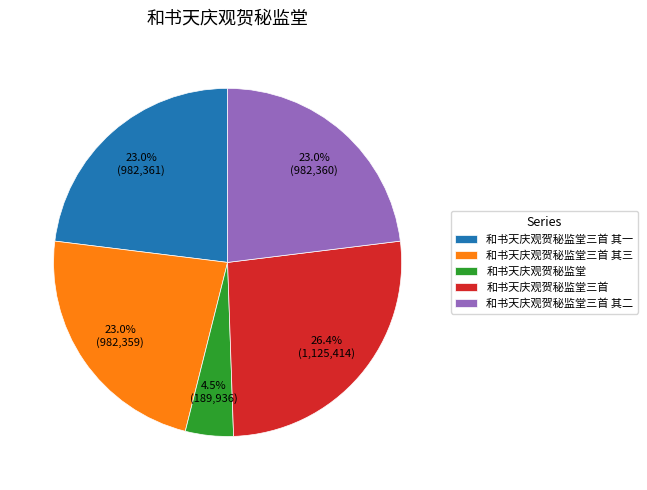

To the nearest percent, what is the combined percentage of 和书天庆观贺秘监堂三首 其二 and 和书天庆观贺秘监堂三首 其一?

46%